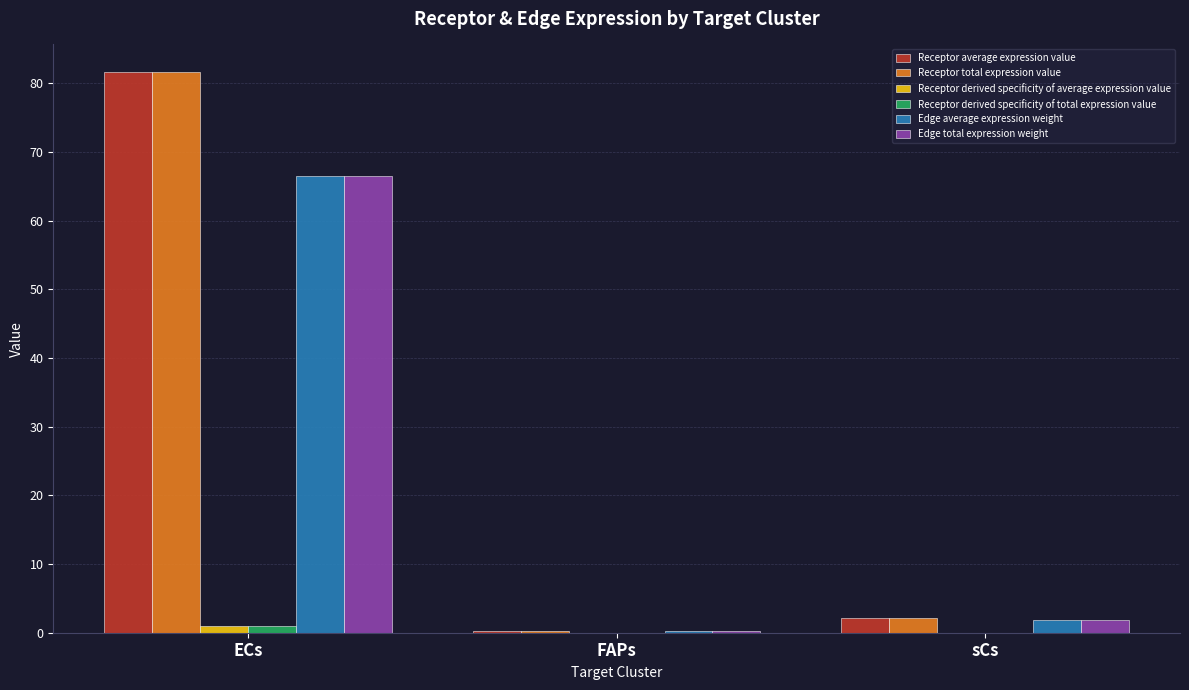

Count the number of categories in the chart.

3